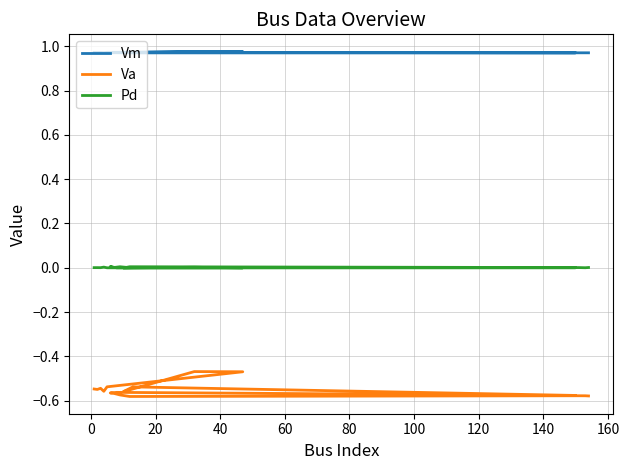

How many series are shown in this chart?

3